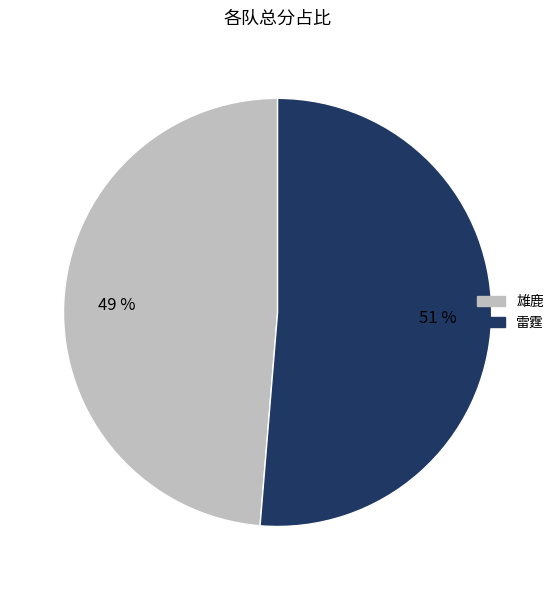

True or false: 雄鹿 accounts for 49% of the total.

True